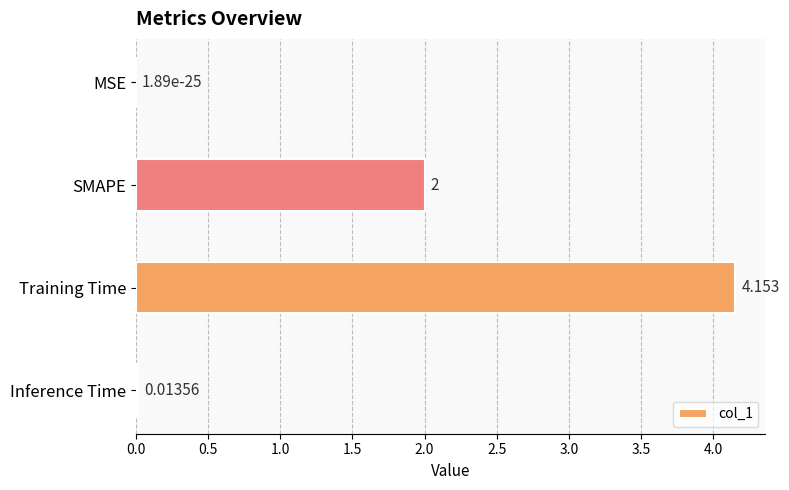

Between Training Time and SMAPE, which is larger?

Training Time